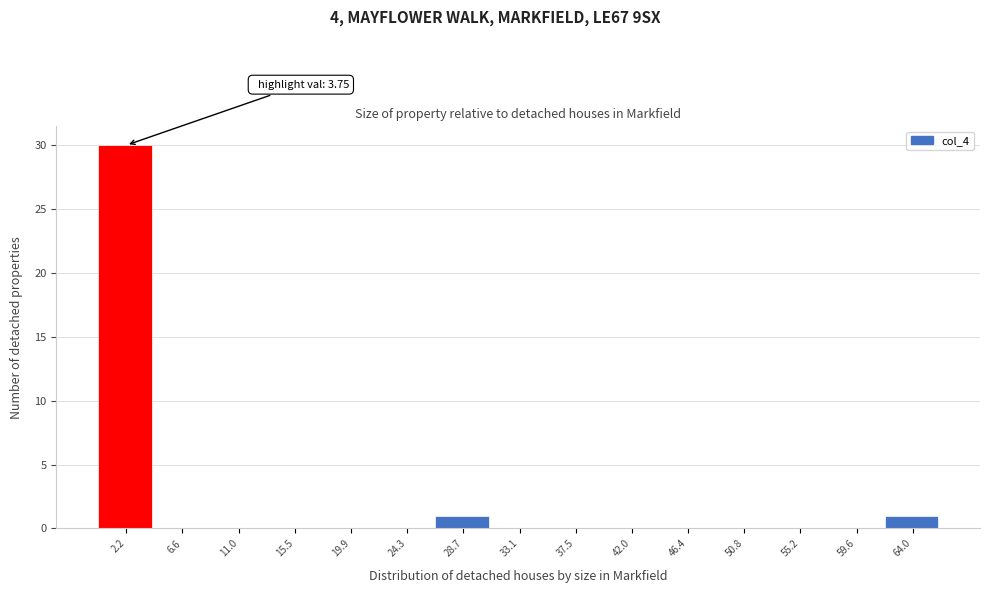

Over which range of the x-axis is the bar tallest?

0.0 to 4.5